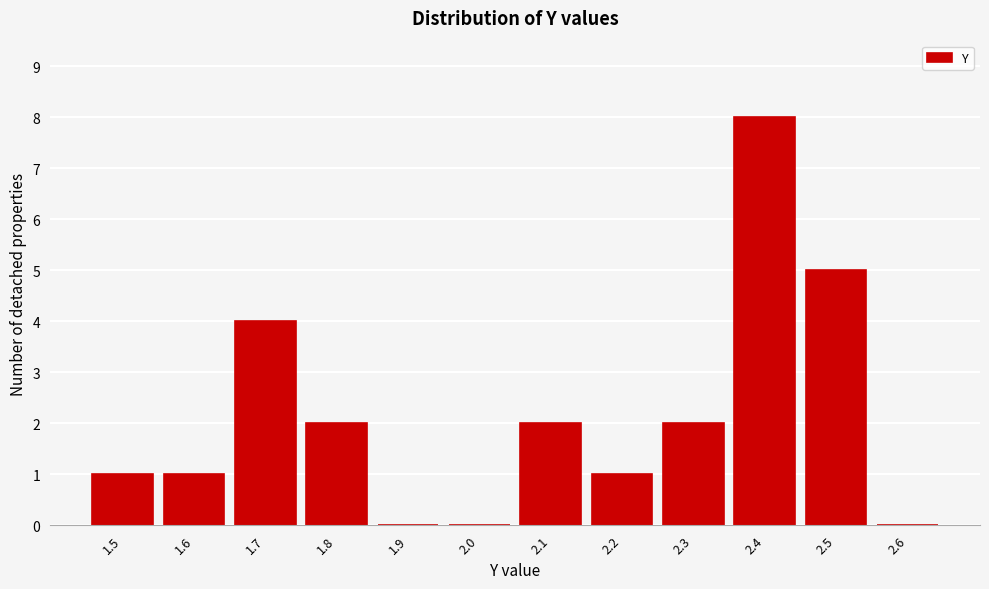

Reading right to left, list all the values displayed in this chart.

2.6=0	2.5=5	2.4=8	2.3=2	2.2=1	2.1=2	2.0=0	1.9=0	1.8=2	1.7=4	1.6=1	1.5=1